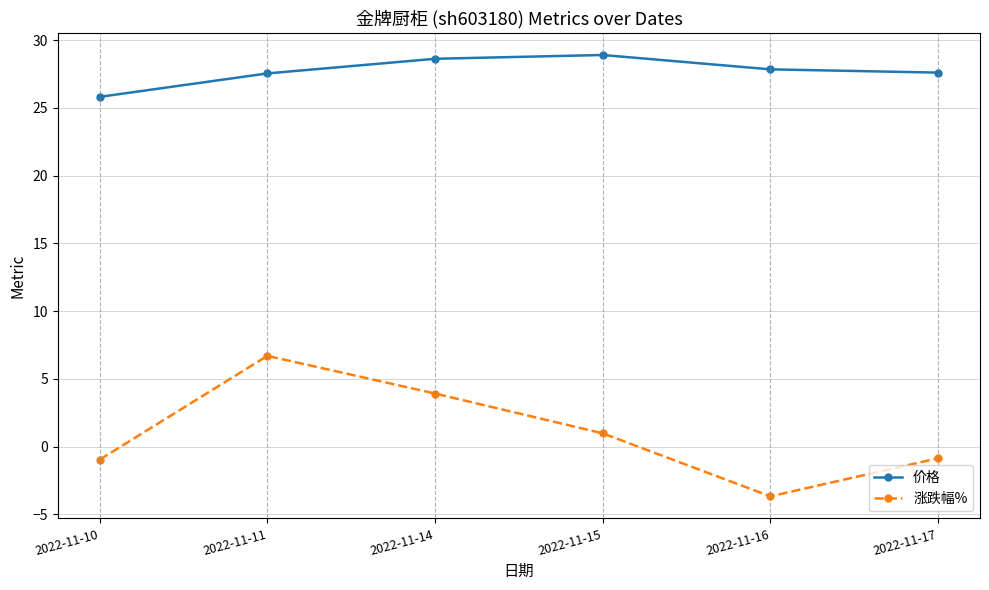

Where does the 涨跌幅% series first go above 0?

2022-11-11